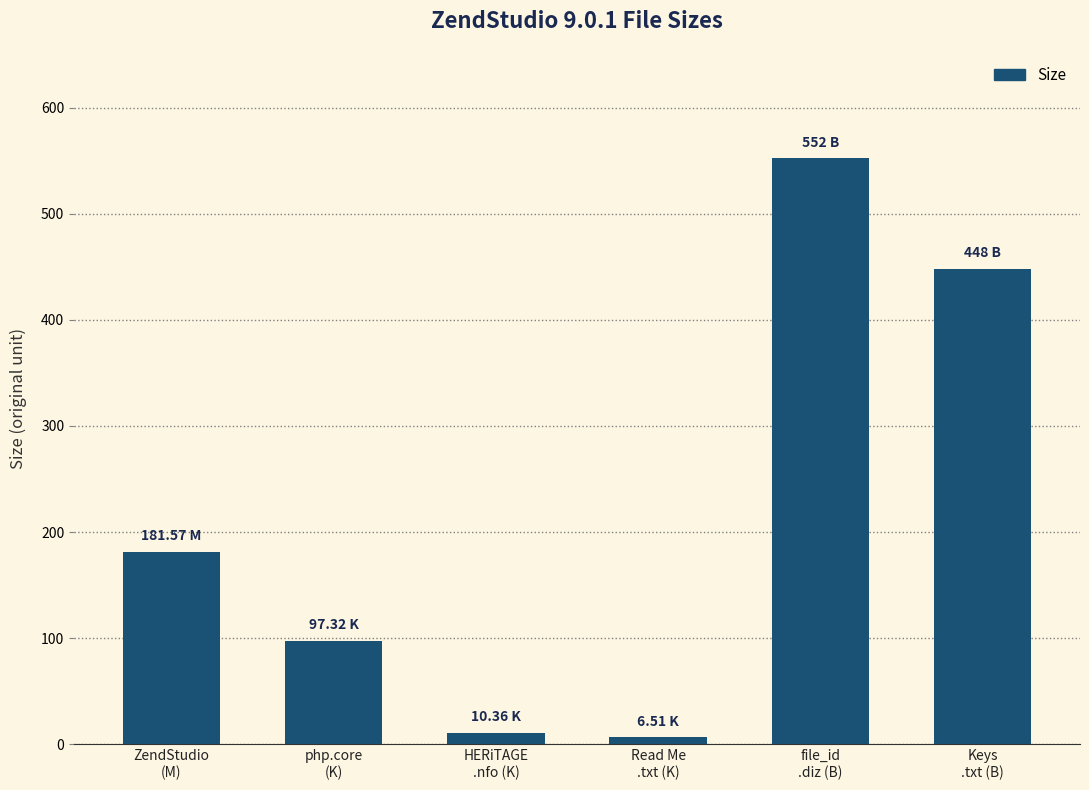

Reading left to right, list all the values displayed in this chart.

181.6	97.3	10.4	6.5	552.0	448.0